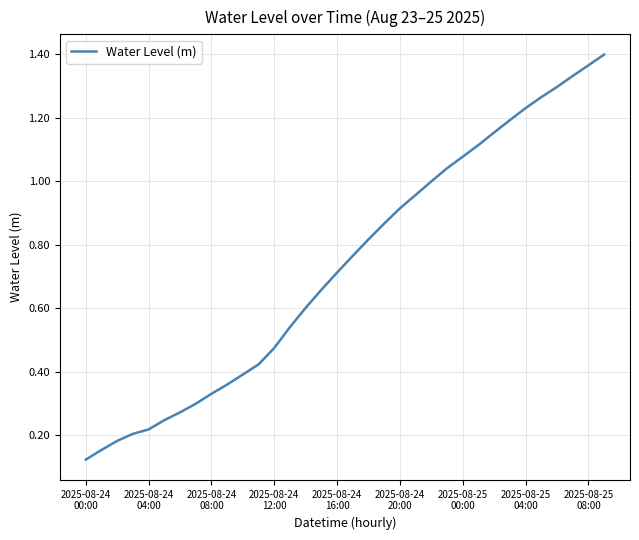

How many lines are shown in the chart?

1